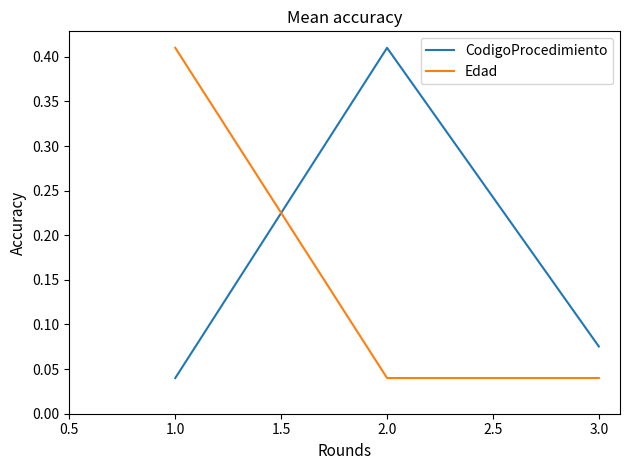

Where is CodigoProcedimiento nearest to the value 0?

1.0